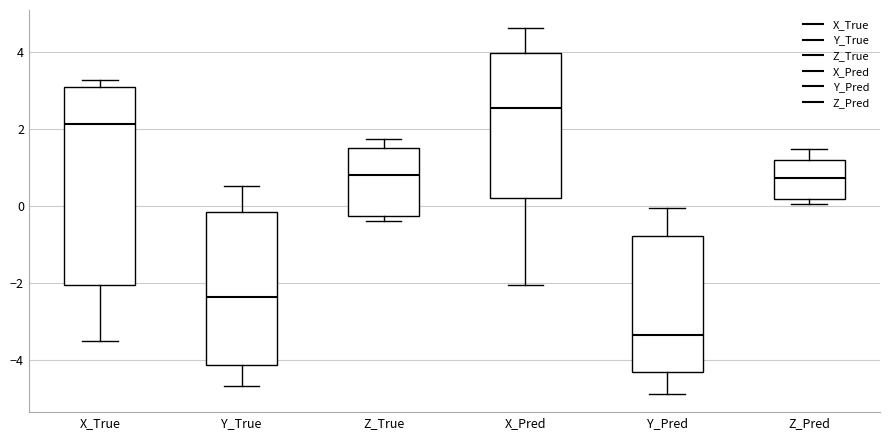

Where does the median line of the box for Y_Pred sit on the y-axis? The values are not printed on the chart, so give them approximately, as read against the axis.

-3.4